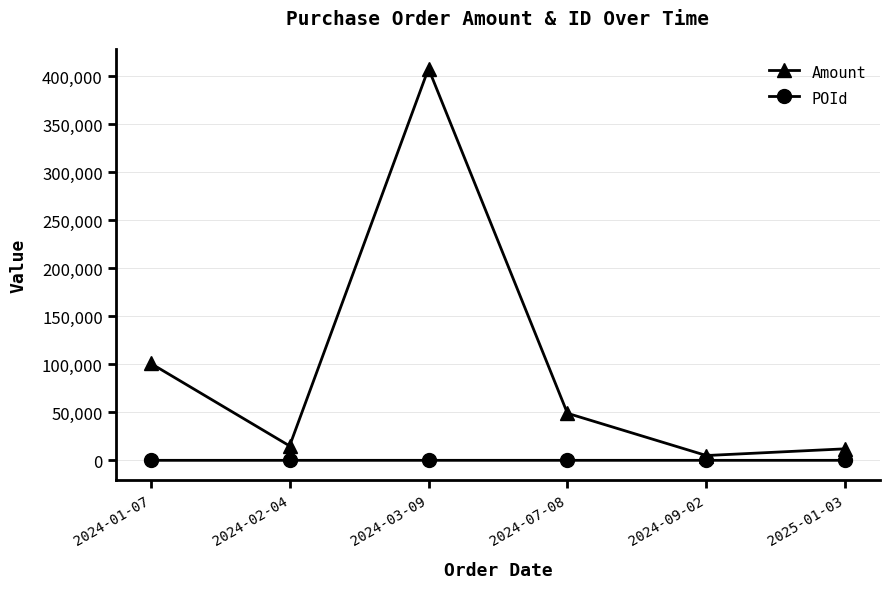

Where is Amount nearest to the value 206500?

2024-01-07